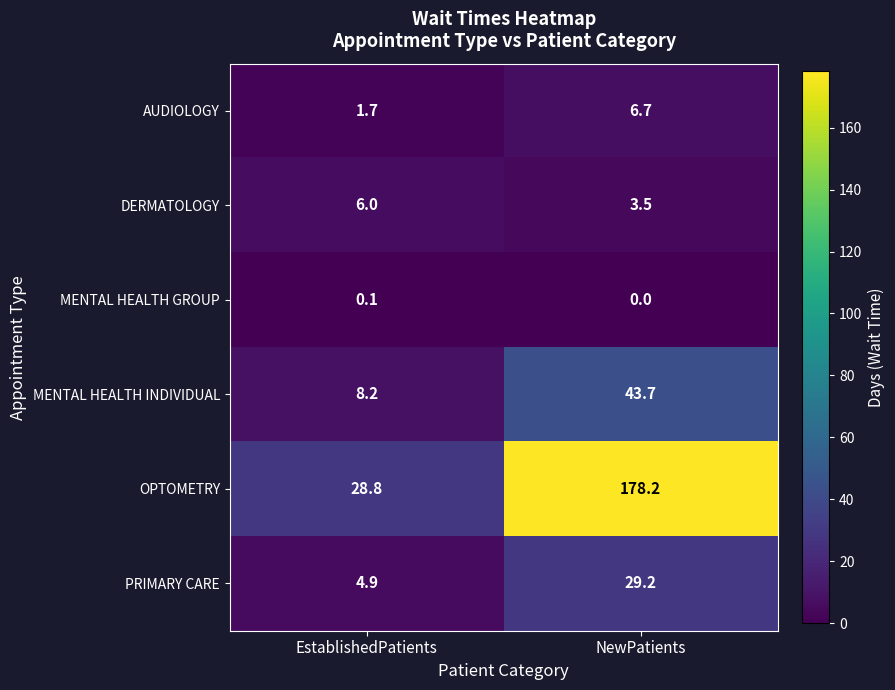

The OPTOMETRY series shows 28.8 at EstablishedPatients. True or false?

True